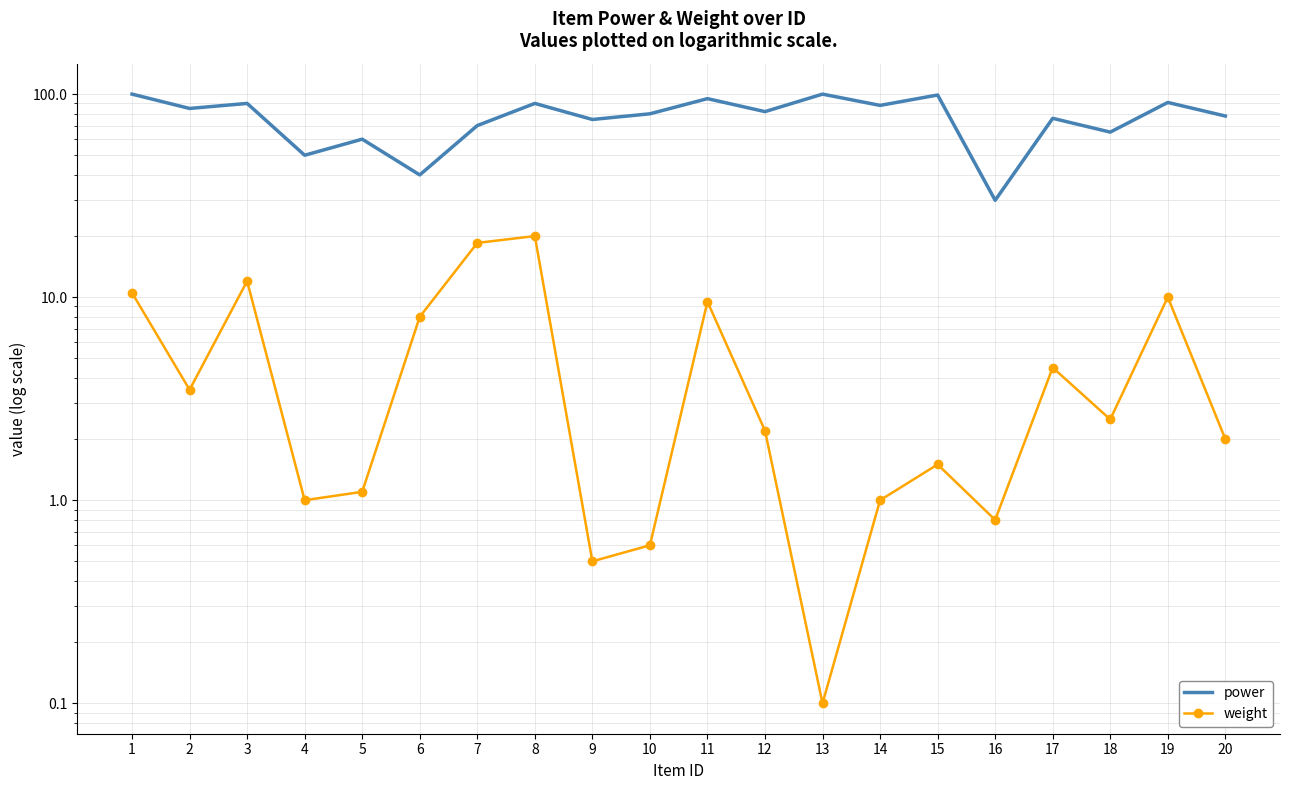

What is the sum of all power values?

1544.0